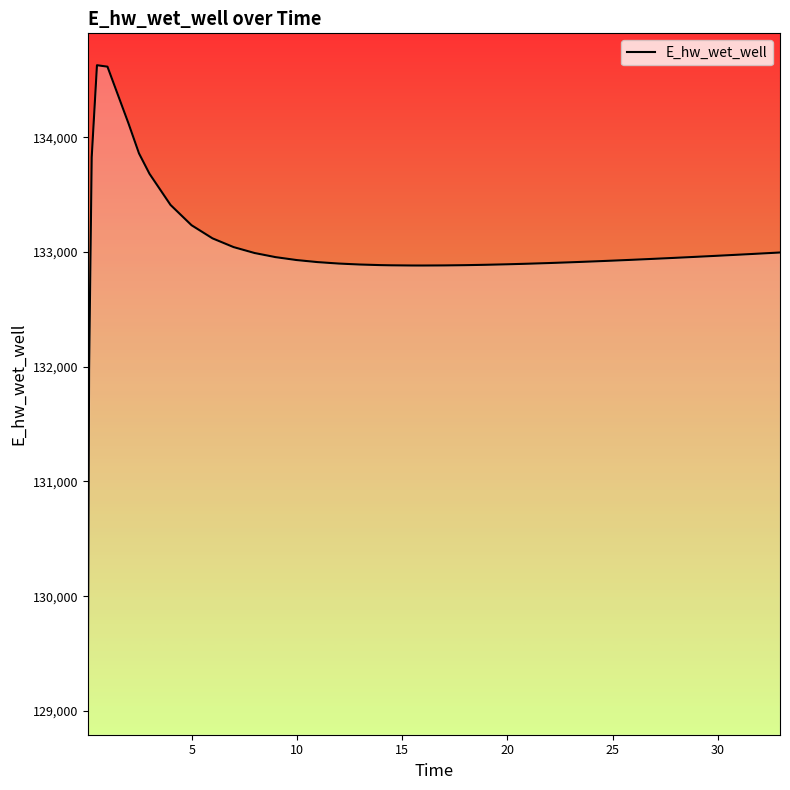

What is the difference between the maximum and minimum values?

5557.7